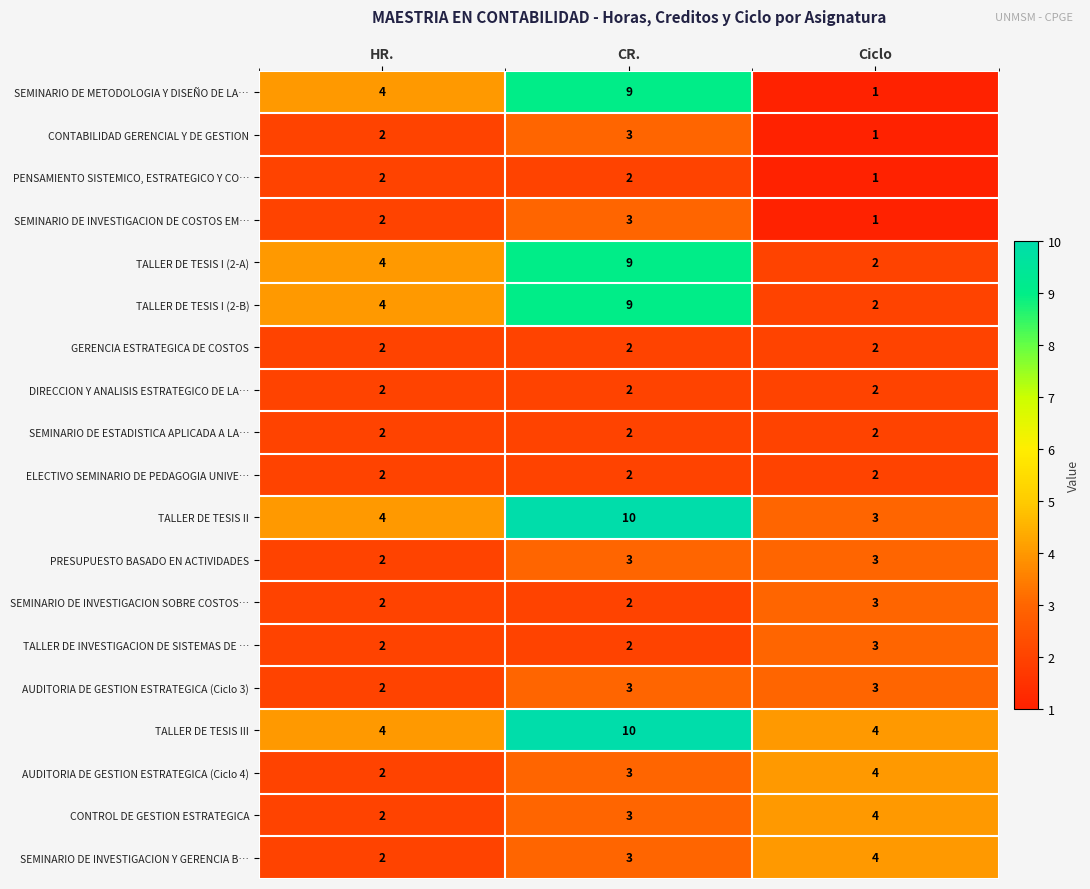

Which series has the largest total across all categories?

TALLER DE TESIS III